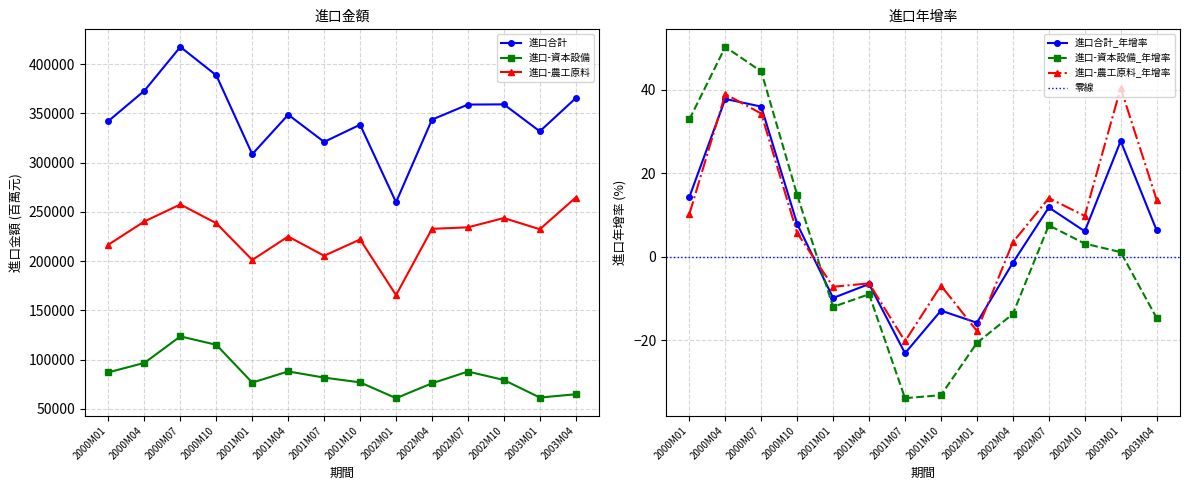

Is it true that 進口合計 equals 474584 at 2001M04?

False